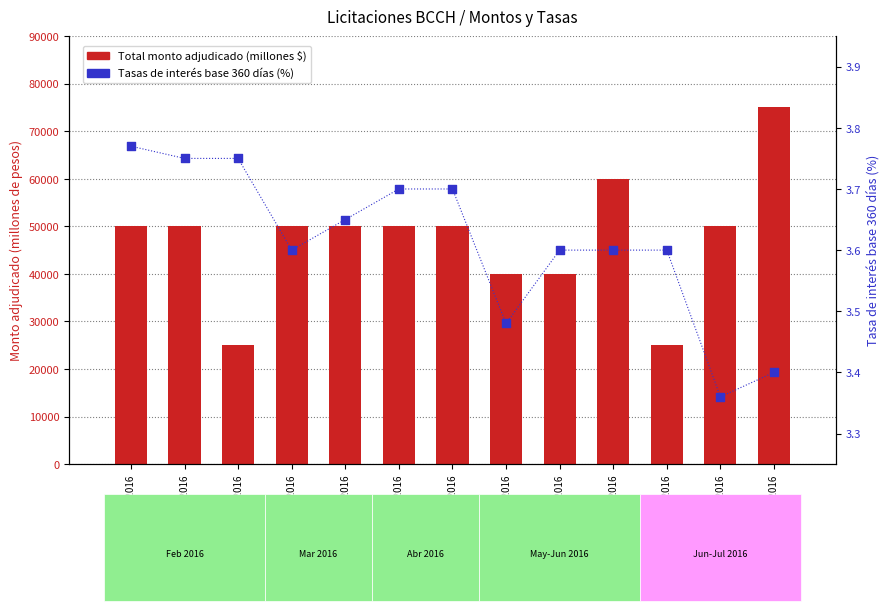

Is the value of Tasas de interes base 360 dias (%) at 01-06-2016 greater than the value of Total monto adjudicado at 05-07-2016?

No